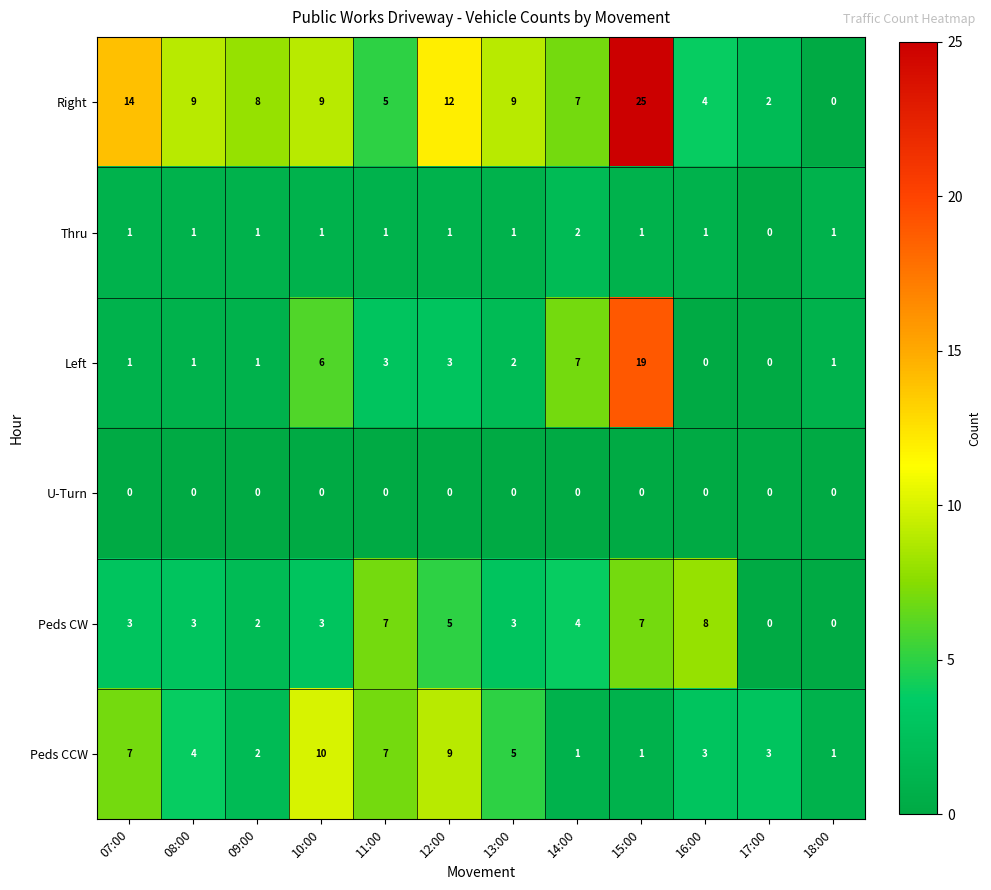

Is it true that Right equals 36 at 15:00?

False